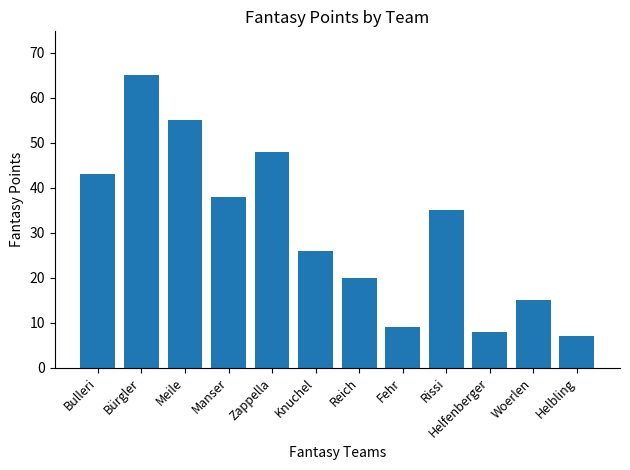

Approximately how many times larger is the value at Helfenberger compared to Fehr?

0.9